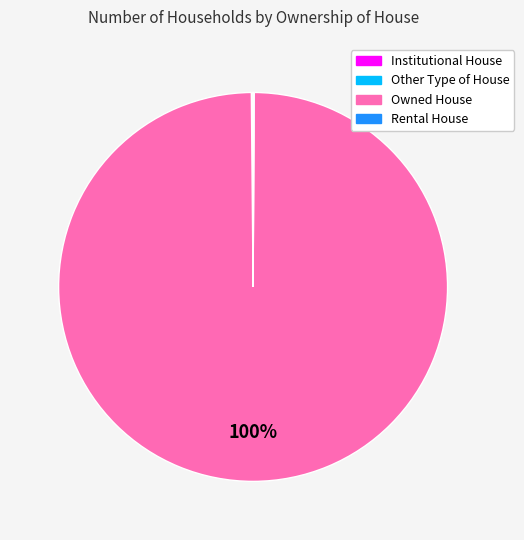

Is it true that Owned House is 100% of the pie?

True